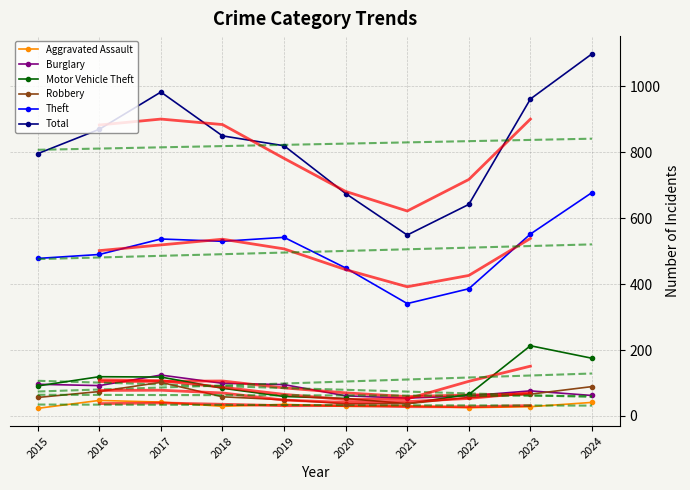

True or false: Total has more than 1 points higher than both neighbors.

False